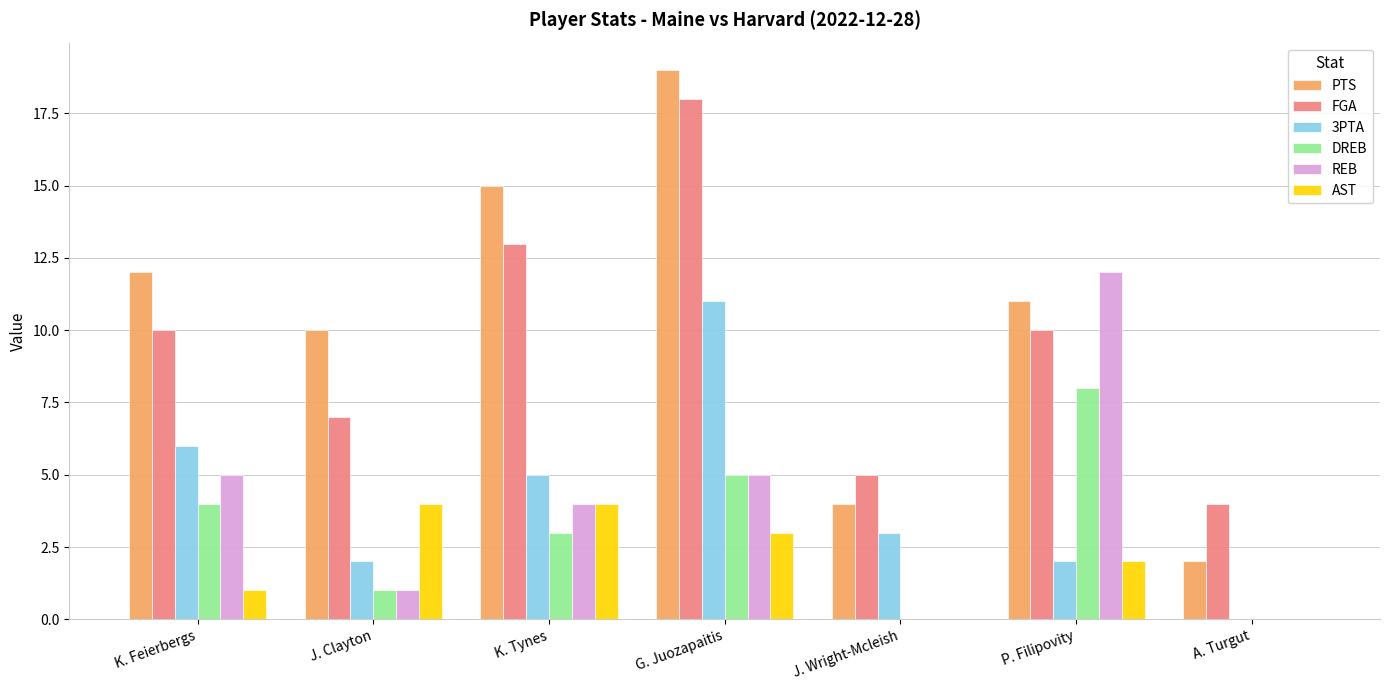

What is the difference between the DREB values at P. Filipovity and G. Juozapaitis?

3